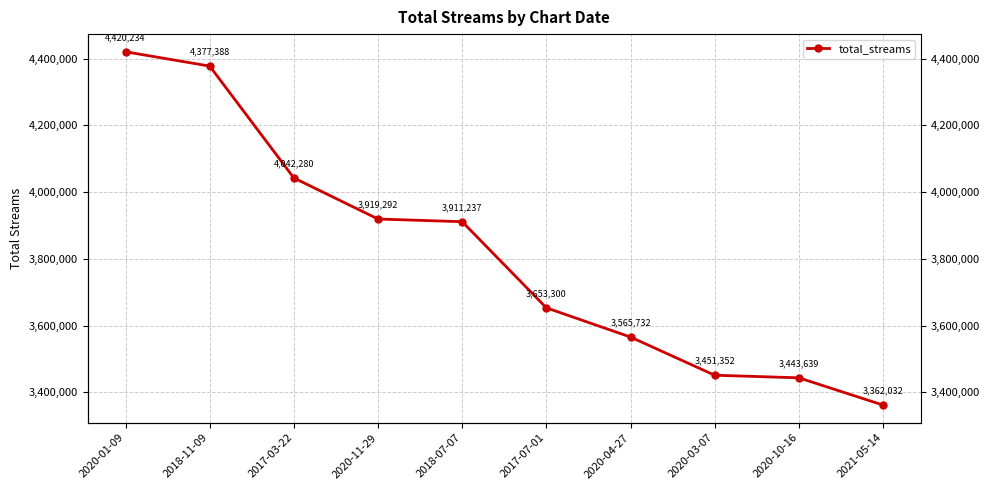

What value does the data have at 2020-10-16, to the nearest 100?

3443600